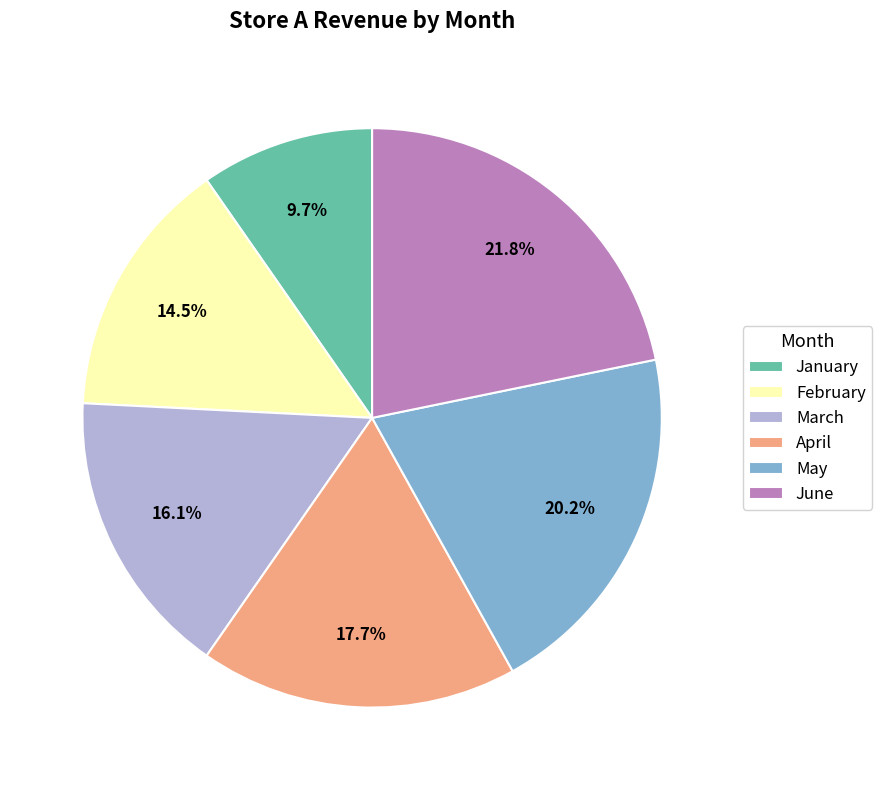

What is the largest slice in the pie chart?

June